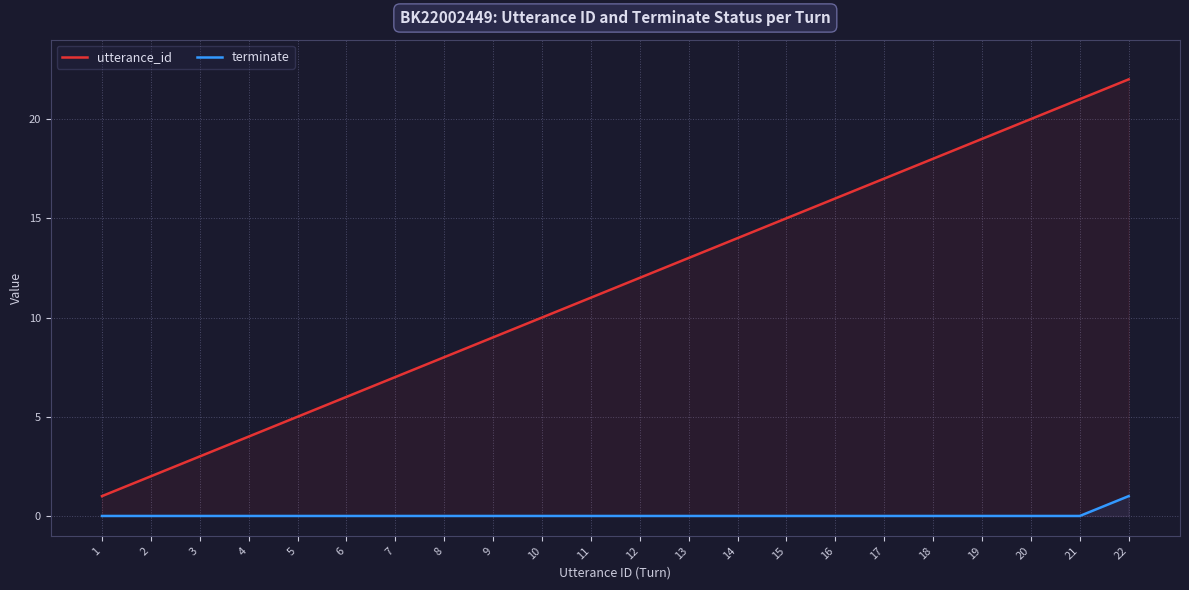

Does the chart display data point markers on the line(s)?

No